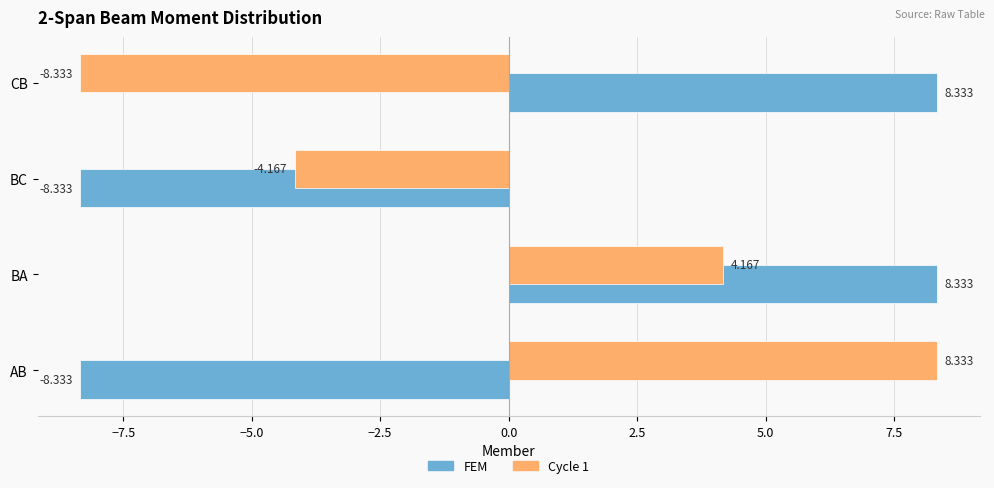

Is the value of Cycle 1 at AB greater than the value of FEM at AB?

Yes